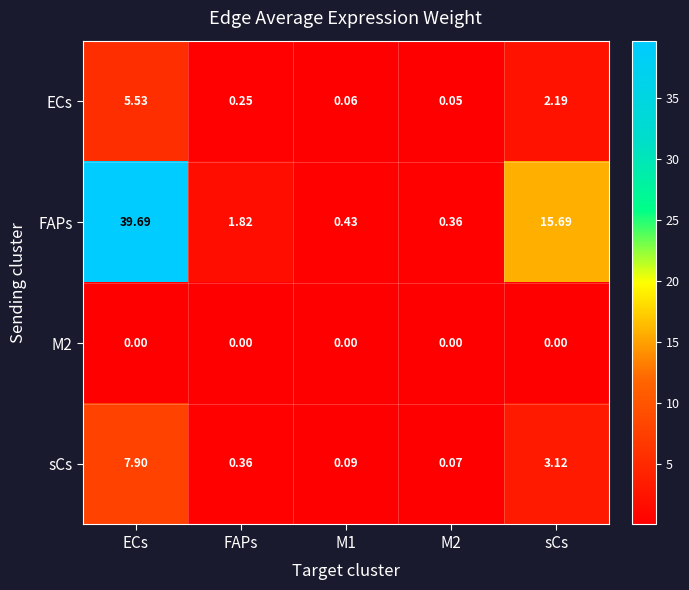

Which series has the widest spread of values?

FAPs